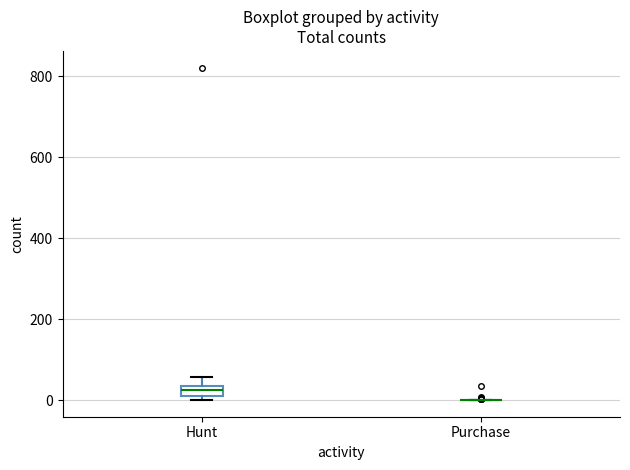

Where is the upper edge of the box for Hunt on the y-axis? The values are not printed on the chart, so give them approximately, as read against the axis.

40